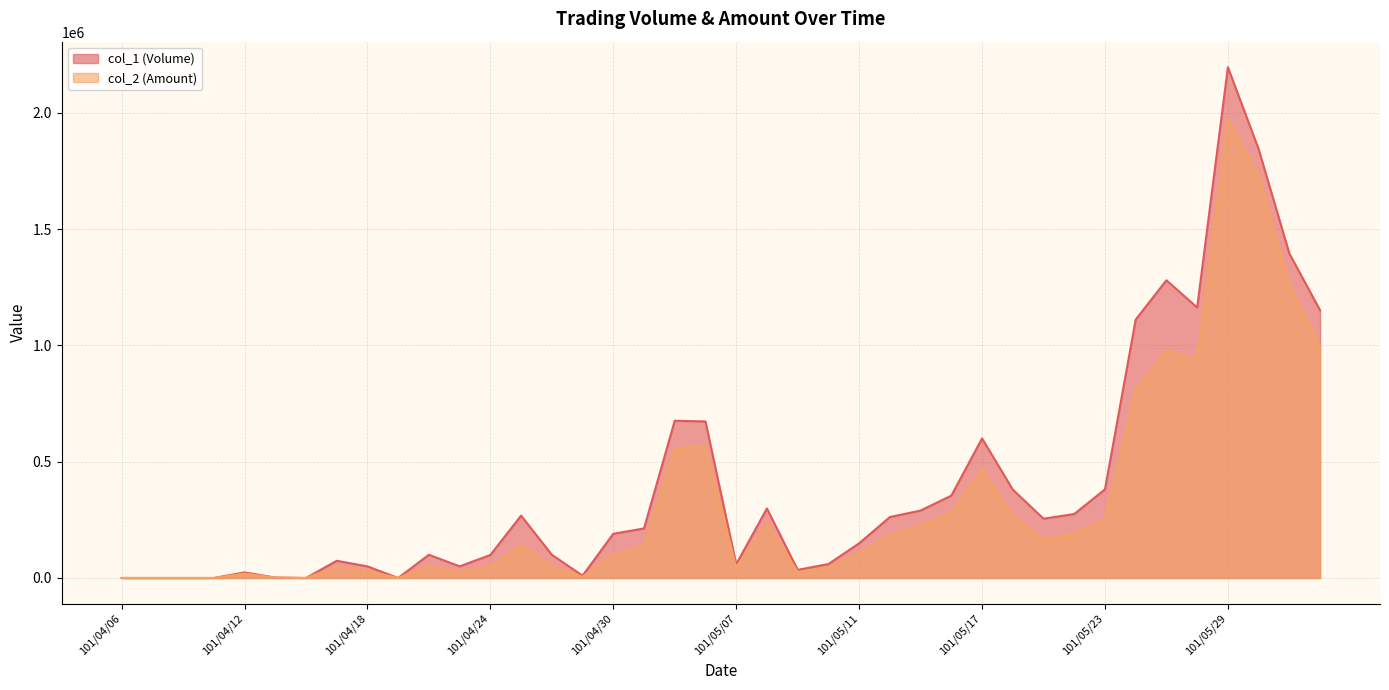

How many values in the col_1 (Volume) series exceed 213000?

19